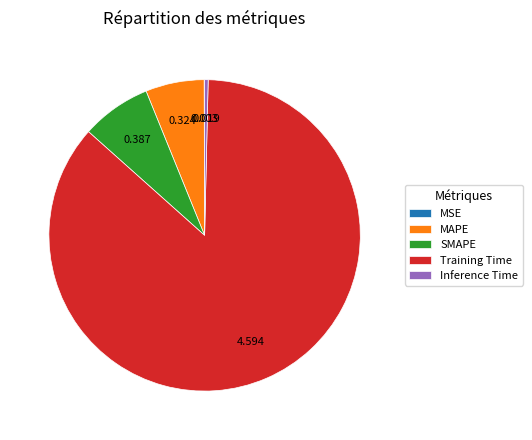

Which category has the biggest portion of the pie?

Training Time